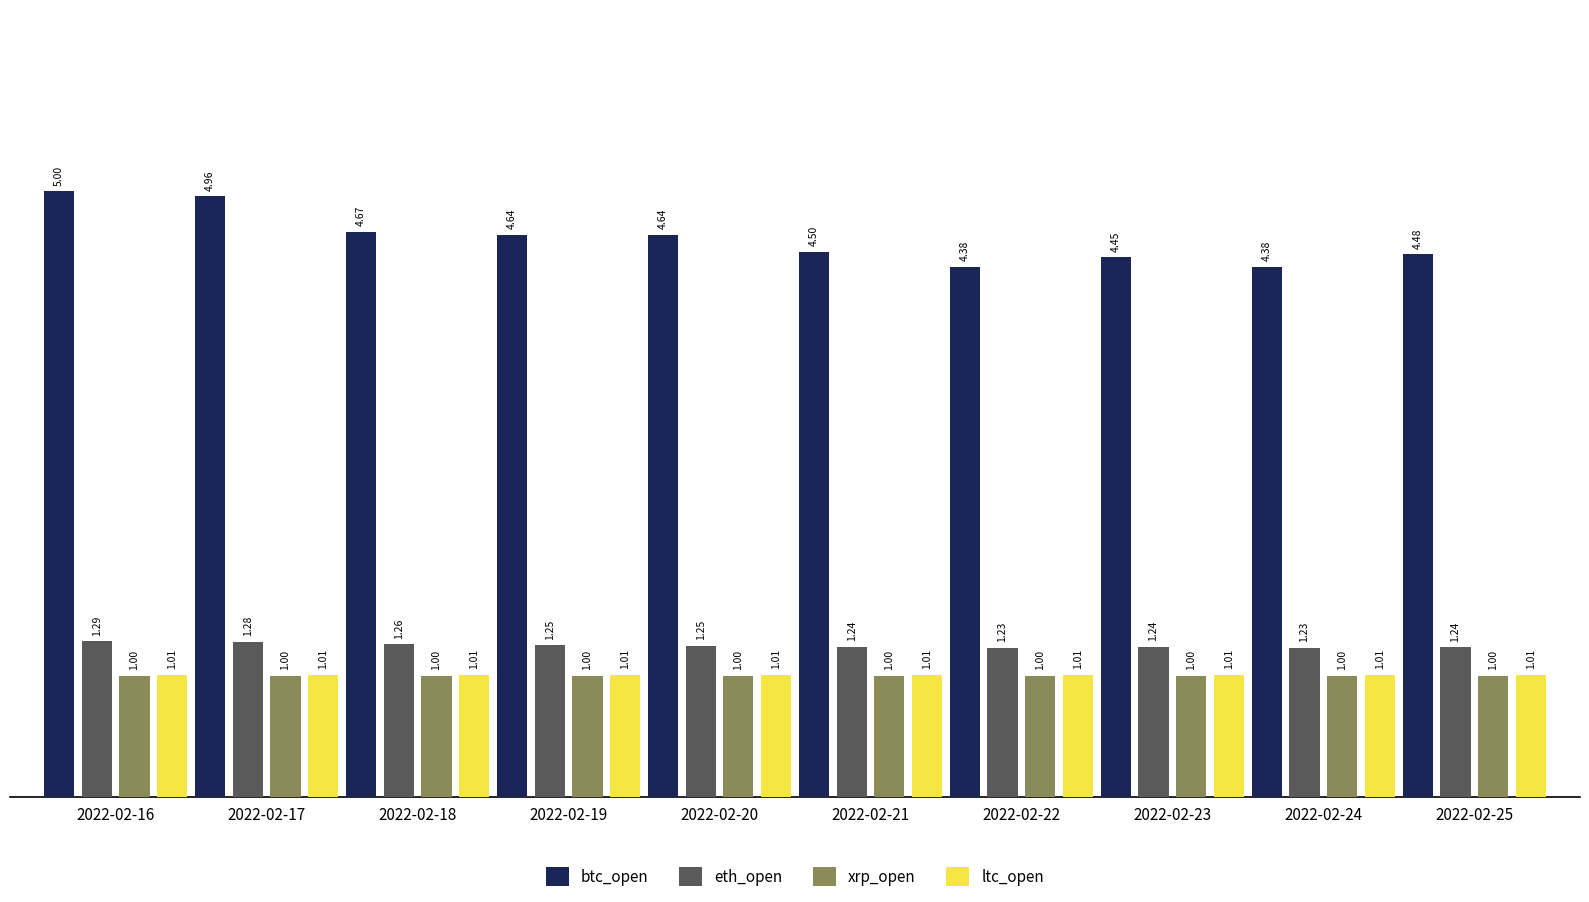

At how many categories does at least one series exceed 1?

10